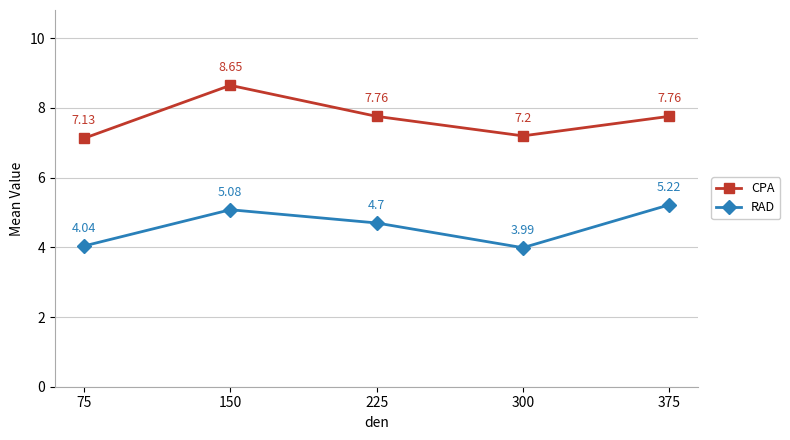

What is the average value of the CPA series?

7.7